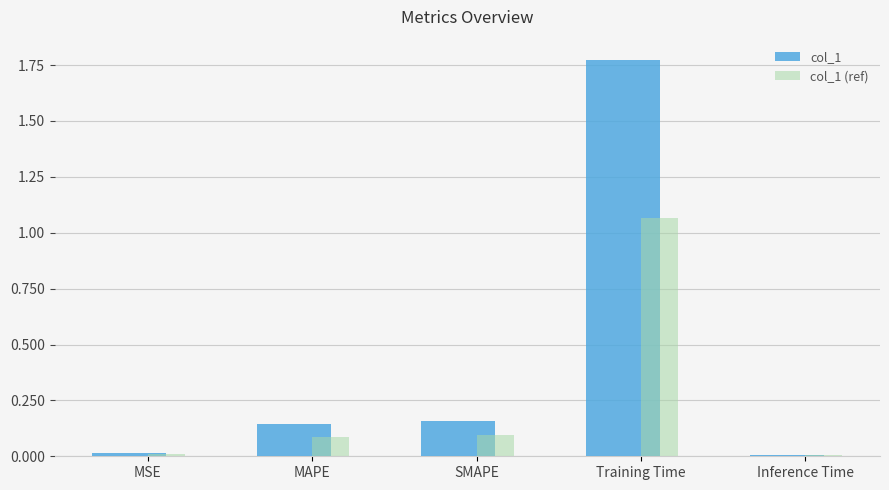

The col_1 series shows 0.8 at Training Time. True or false?

False